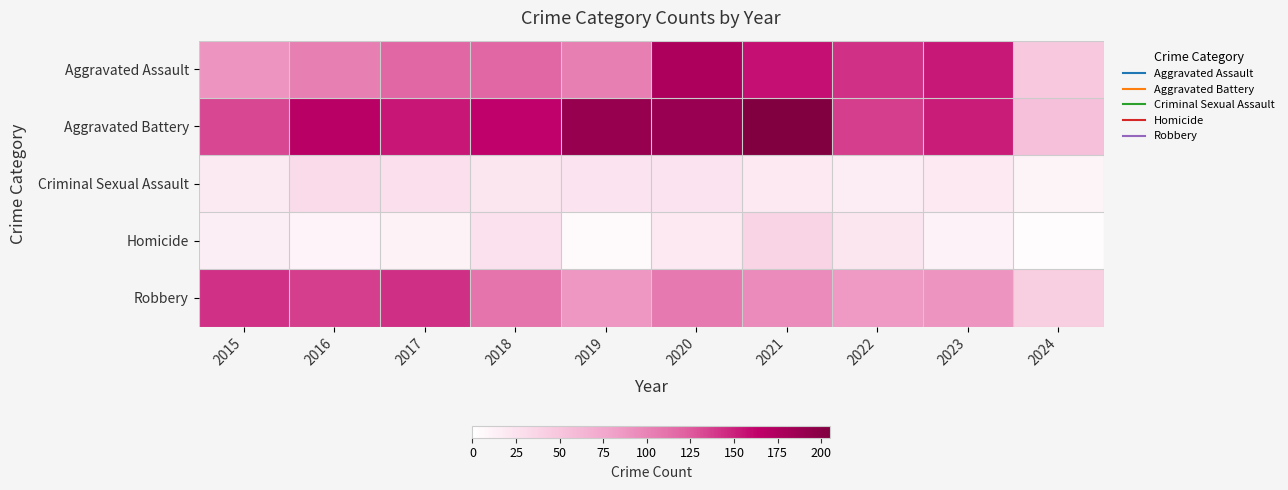

At 2022, list the series in order from largest to smallest.

Aggravated Assault, Aggravated Battery, Robbery, Homicide, Criminal Sexual Assault